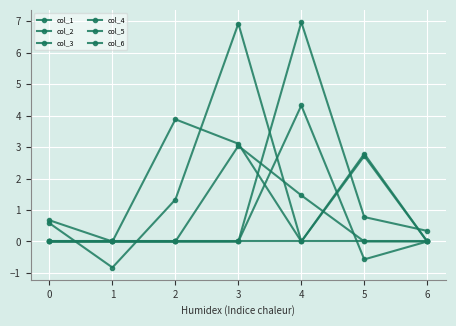

Count the number of categories in the chart.

7